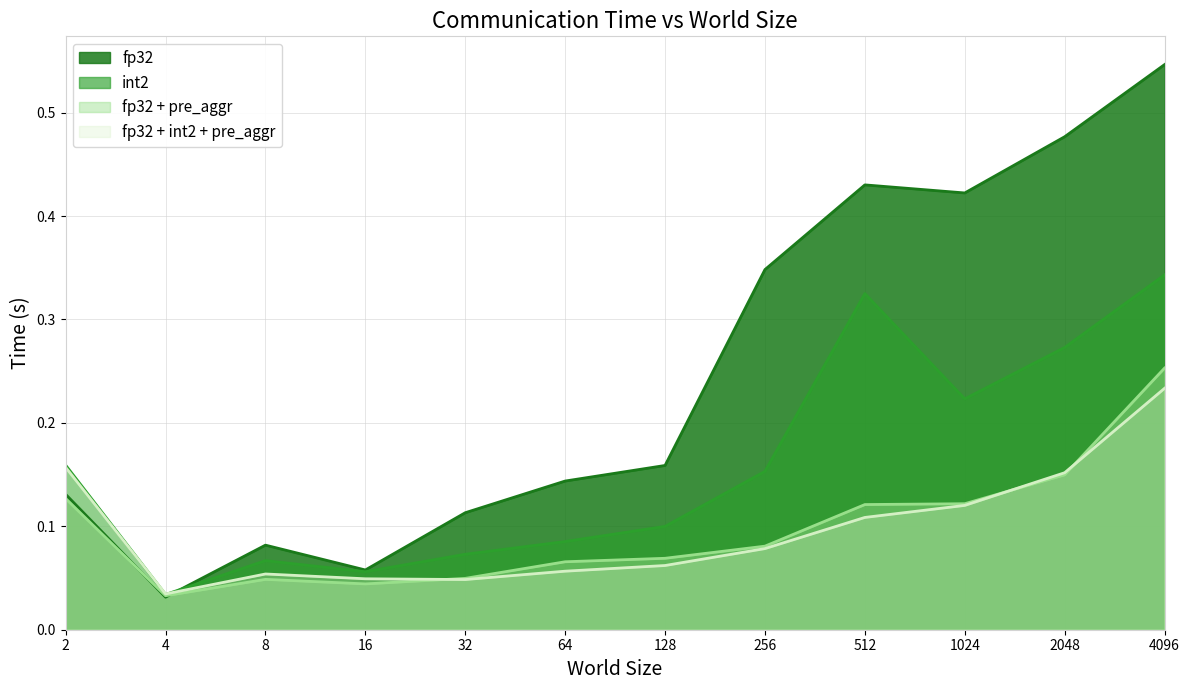

True or false: fp32 + pre_aggr has a value of 0.1 at 2.

True